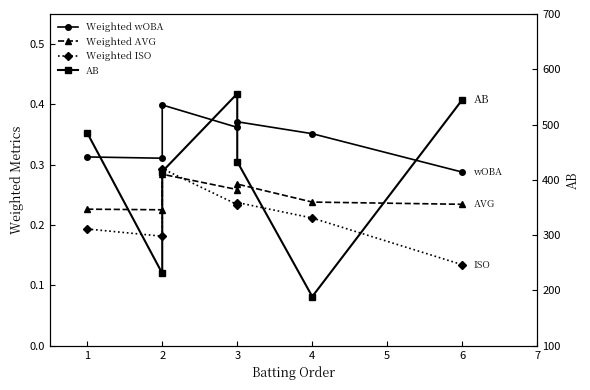

Between 2 and 3, which is larger?

3